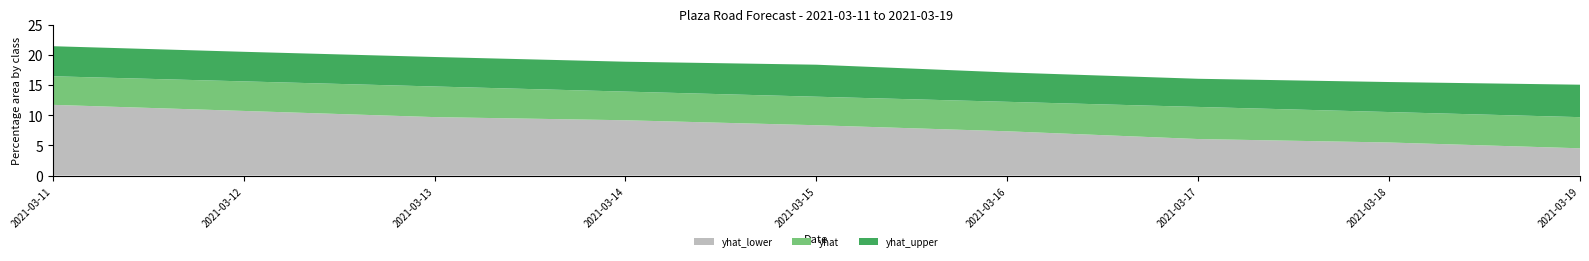

Reading left to right, extract all data points from this chart.

yhat_lower: 2021-03-11=11.7	2021-03-12=10.7	2021-03-13=9.7	2021-03-14=9.2	2021-03-15=8.3	2021-03-16=7.3	2021-03-17=6.0	2021-03-18=5.5	2021-03-19=4.5
yhat: 2021-03-11=16.4	2021-03-12=15.6	2021-03-13=14.7	2021-03-14=13.9	2021-03-15=13.1	2021-03-16=12.2	2021-03-17=11.4	2021-03-18=10.5	2021-03-19=9.7
yhat_upper: 2021-03-11=21.4	2021-03-12=20.5	2021-03-13=19.6	2021-03-14=18.8	2021-03-15=18.4	2021-03-16=17.1	2021-03-17=16.0	2021-03-18=15.5	2021-03-19=15.0